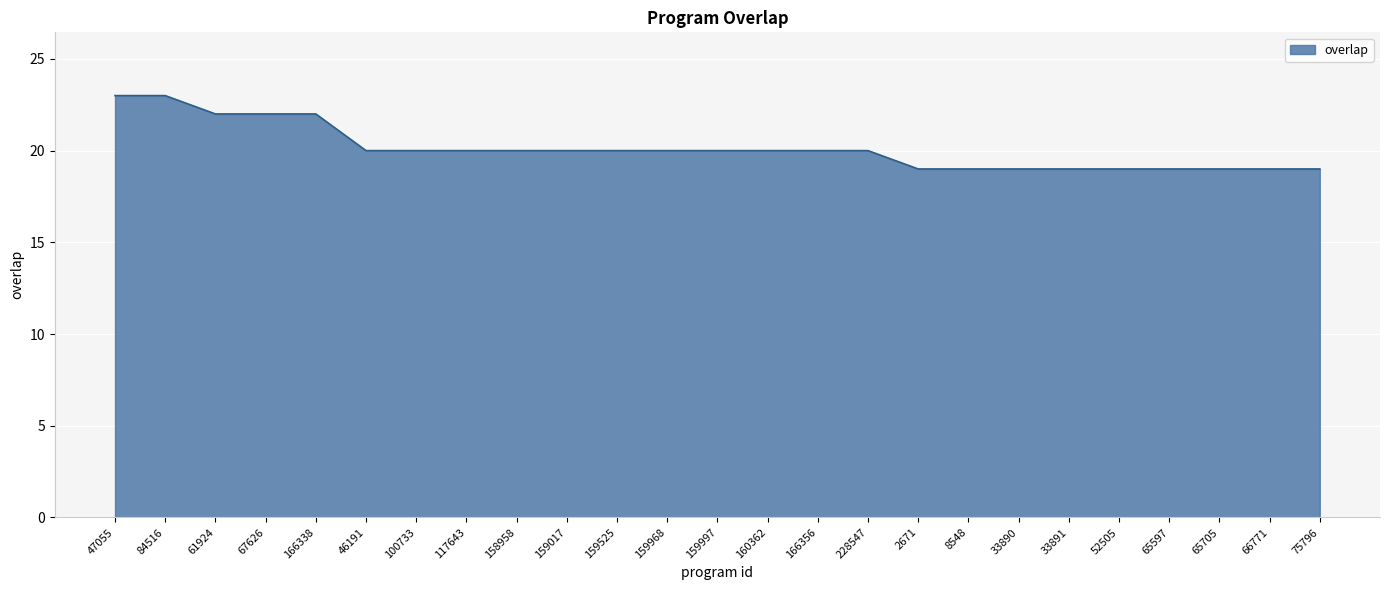

What position from the right is 159017?

16